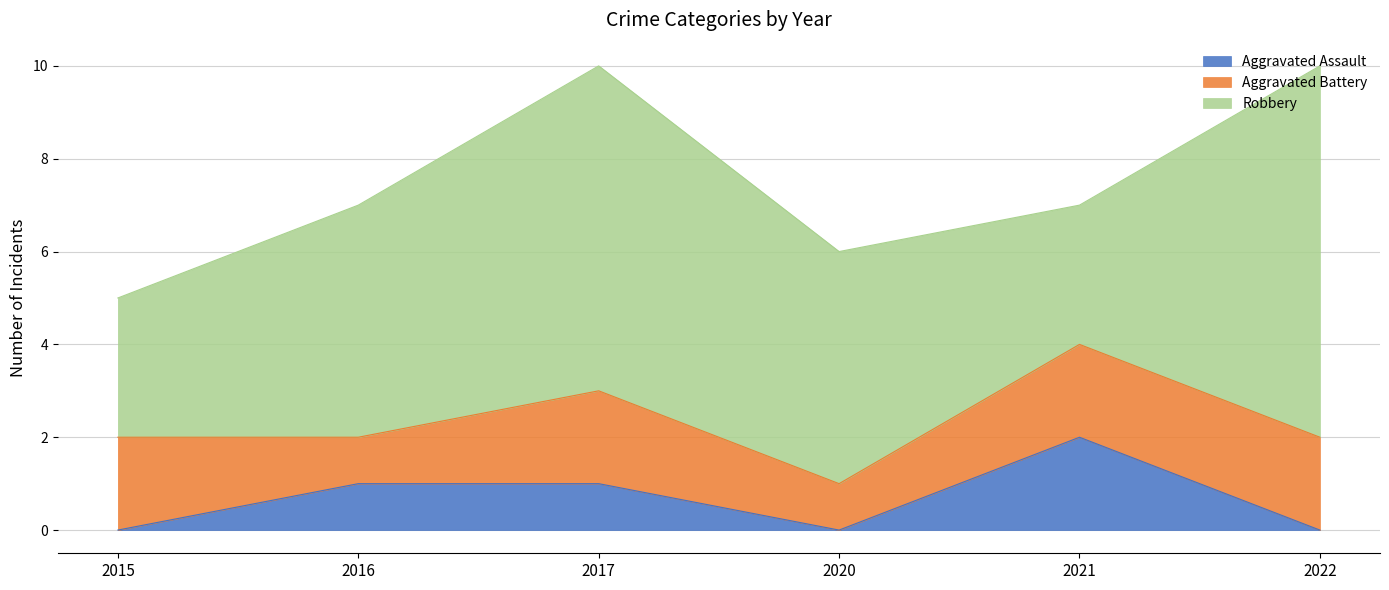

Reading left to right, list all the values displayed in this chart.

Aggravated Assault: 0	1	1	0	2	0
Aggravated Battery: 2	1	2	1	2	2
Robbery: 3	5	7	5	3	8